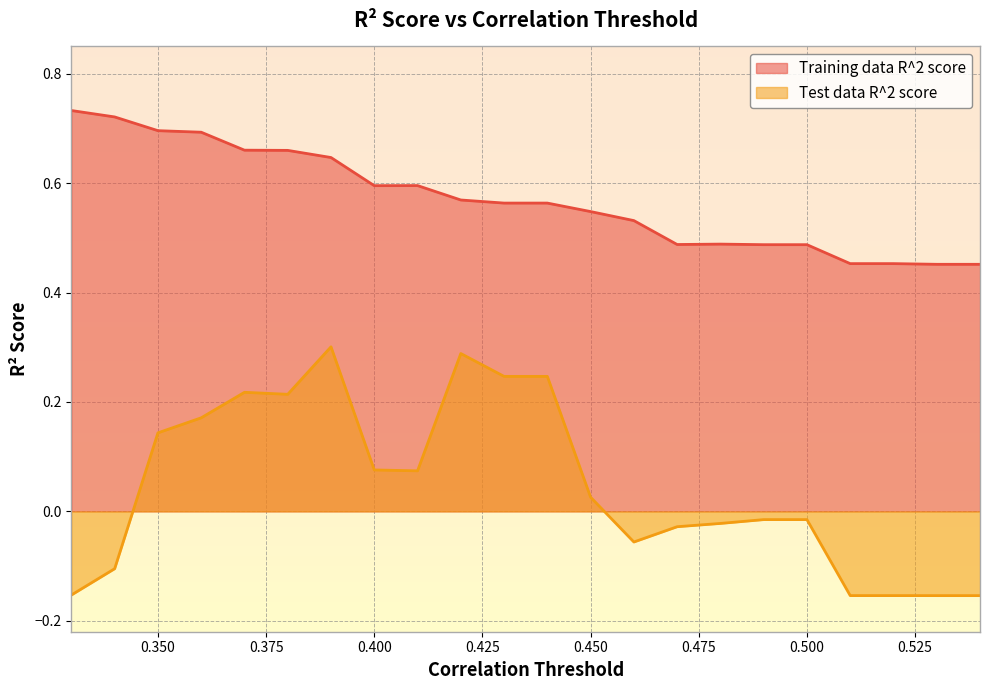

Which series changed the most between 0.33 and 0.34?

Test data R^2 score